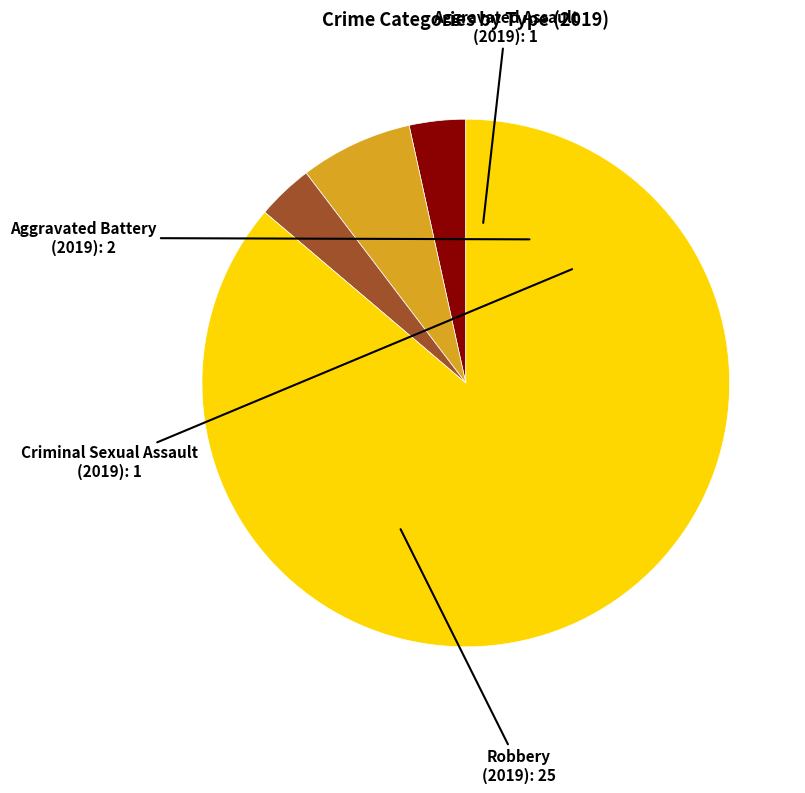

Does any single category account for the majority?

Yes